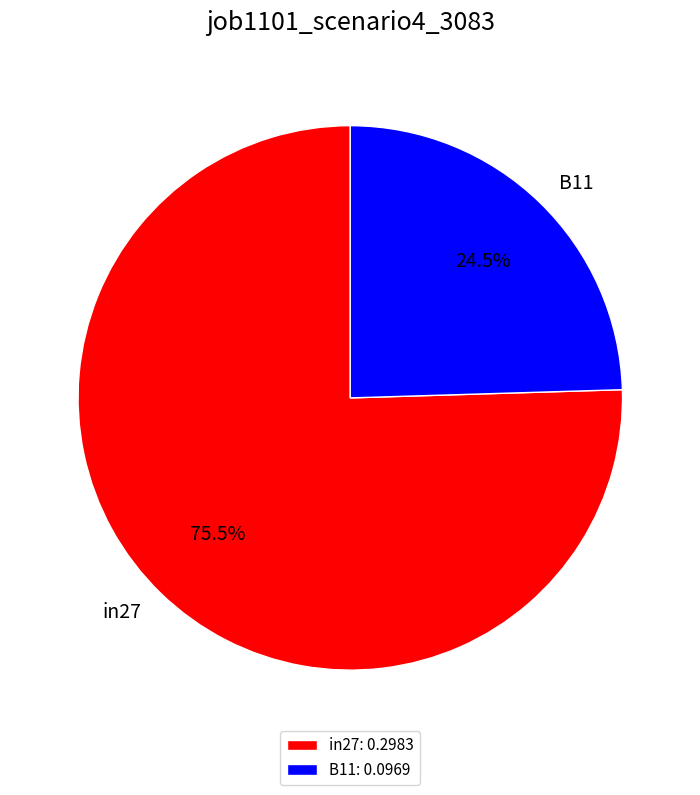

To the nearest percent, what is the average slice percentage?

50%